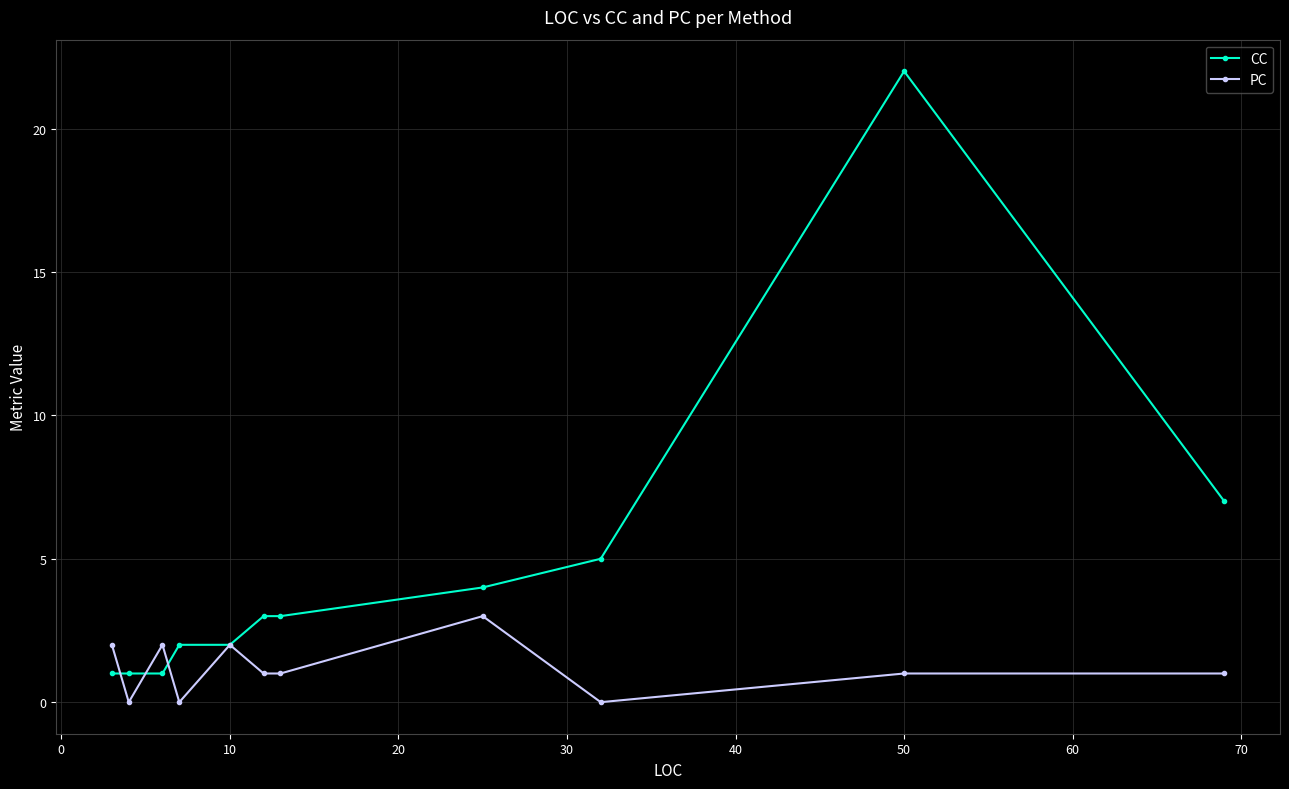

True or false: CC has more than 0 points higher than both neighbors.

True